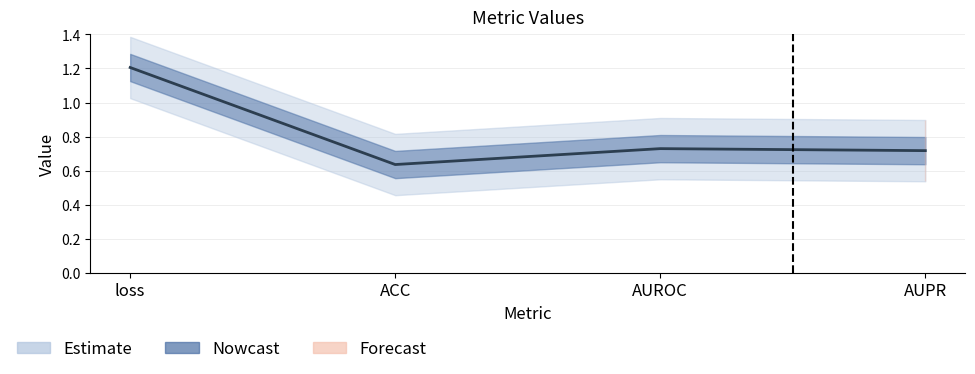

Where is the first local minimum?

ACC